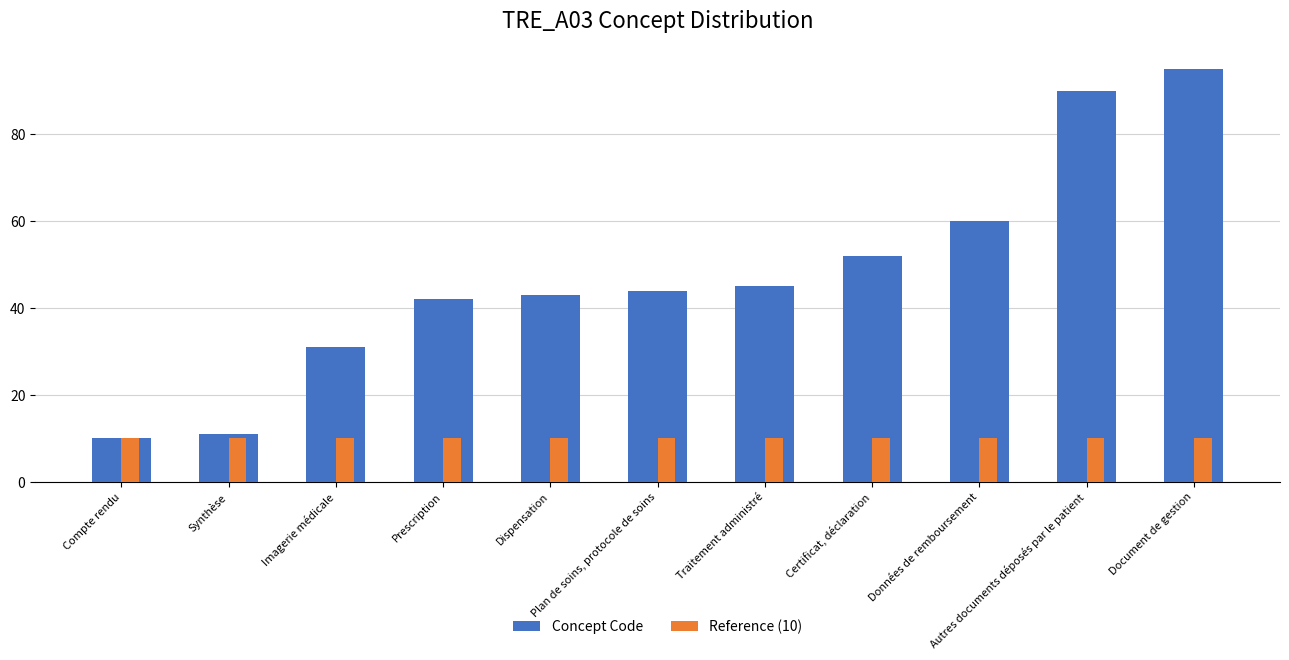

Between Compte rendu and Certificat, déclaration, which series saw the biggest shift?

Concept Code